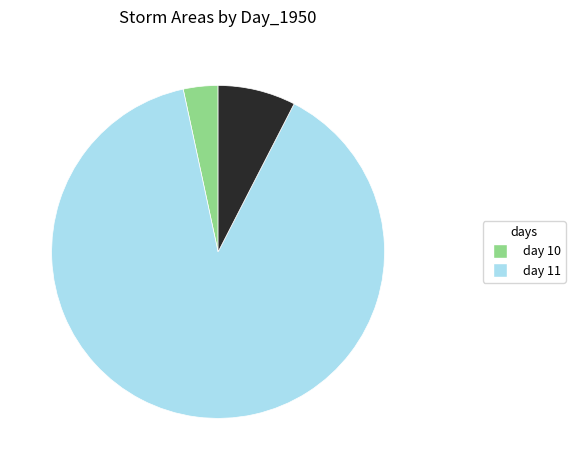

Is there any slice that represents more than half of the pie?

Yes